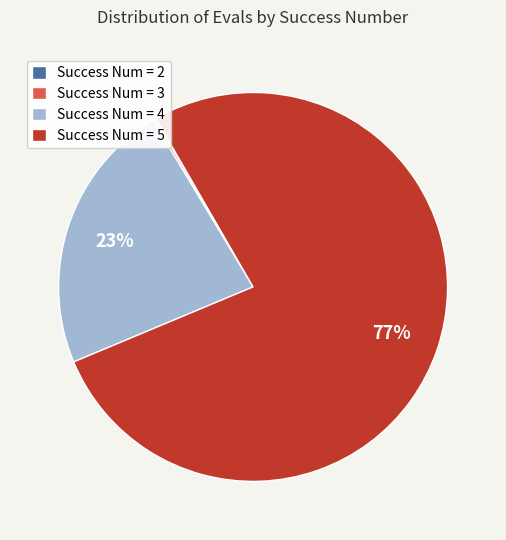

To the nearest percent, what portion does Success Num = 4 represent?

23%